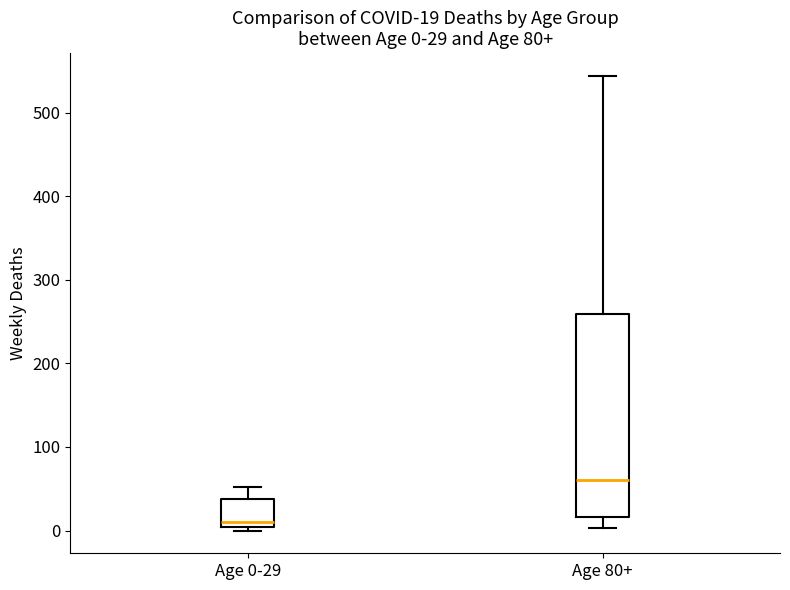

Comparing the boxes themselves (not the whiskers), which one is the tallest?

Age 80+